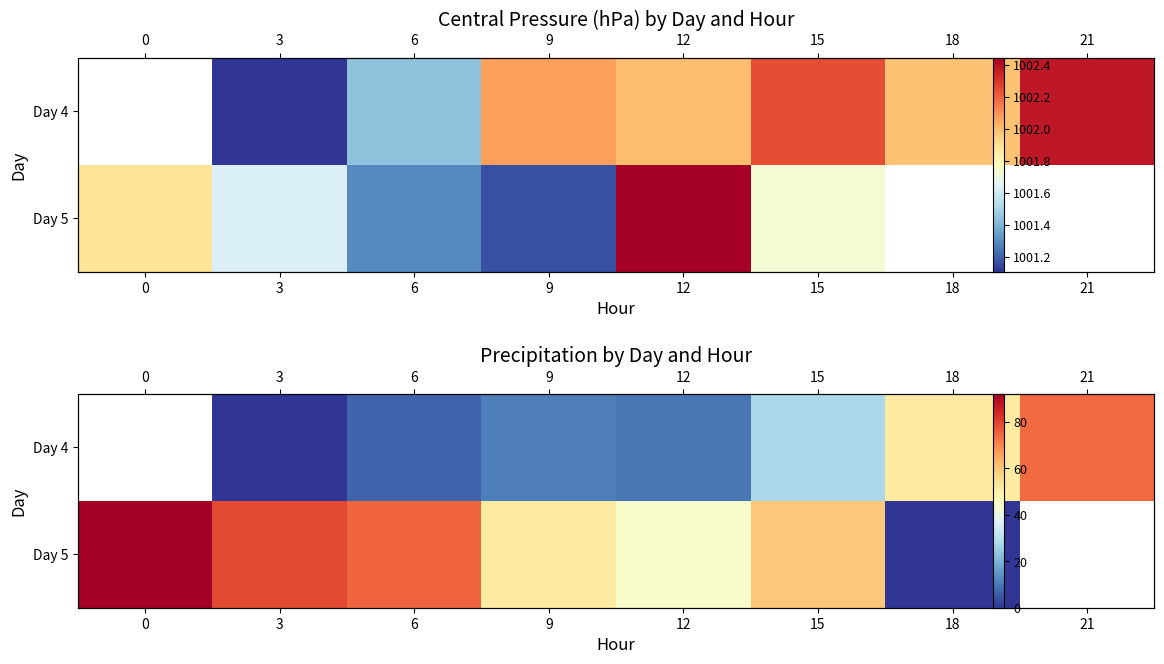

How many data points does each series have?

8